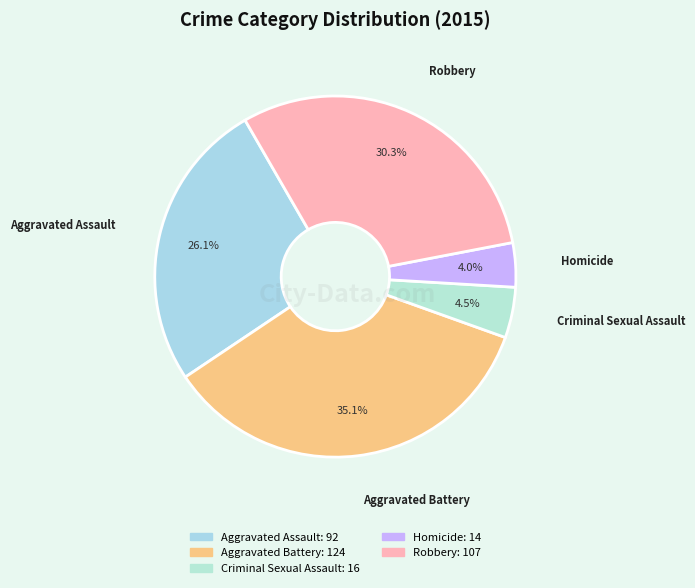

How many segments does this pie chart have?

5